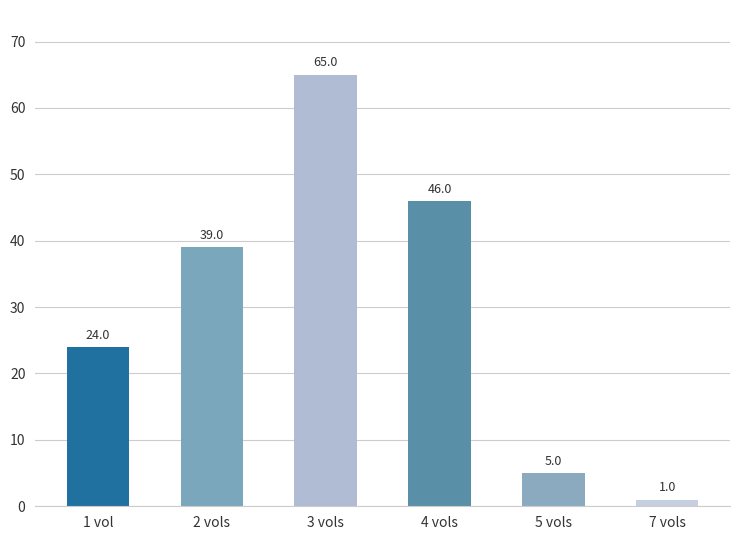

Which label corresponds to the largest value in the chart?

3 vols